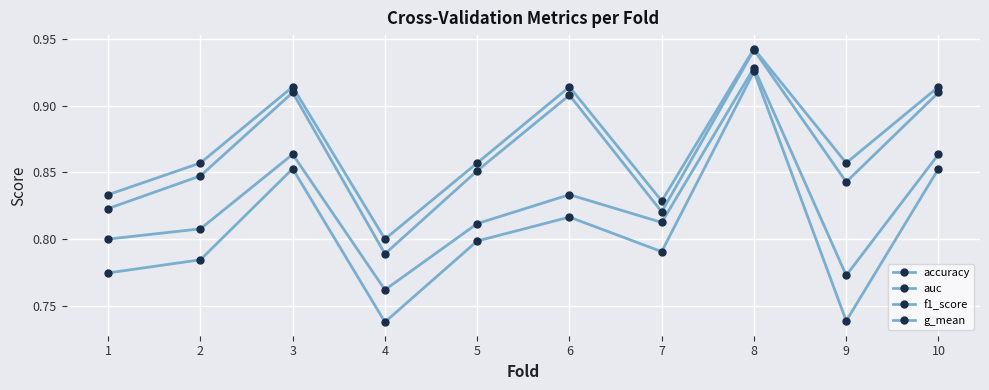

Is this an area chart (filled region under the line)?

No